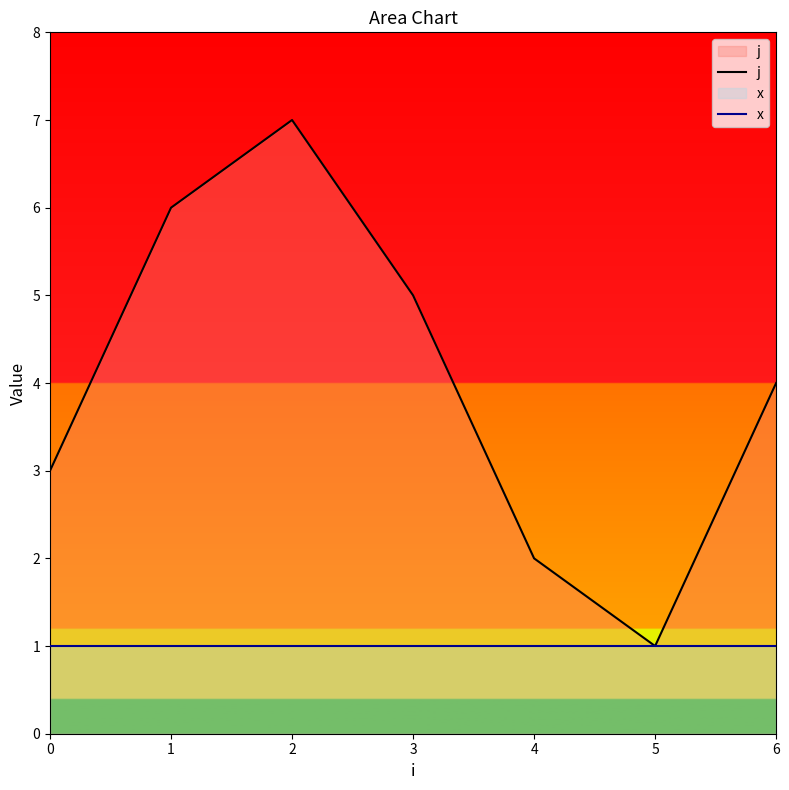

How many interior local peaks does the j series have?

1